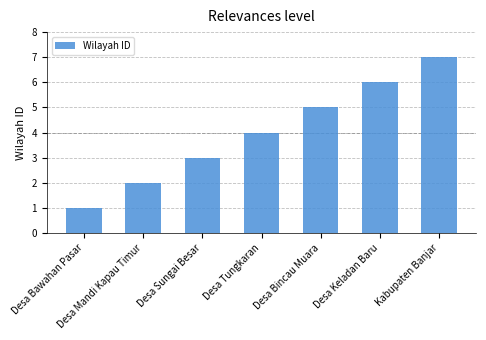

Approximately how many times larger is the value at Desa Tungkaran compared to Desa Mandi Kapau Timur?

2.0